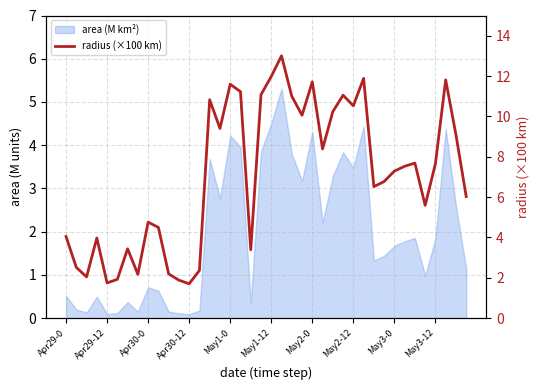

How many lines are shown in the chart?

1